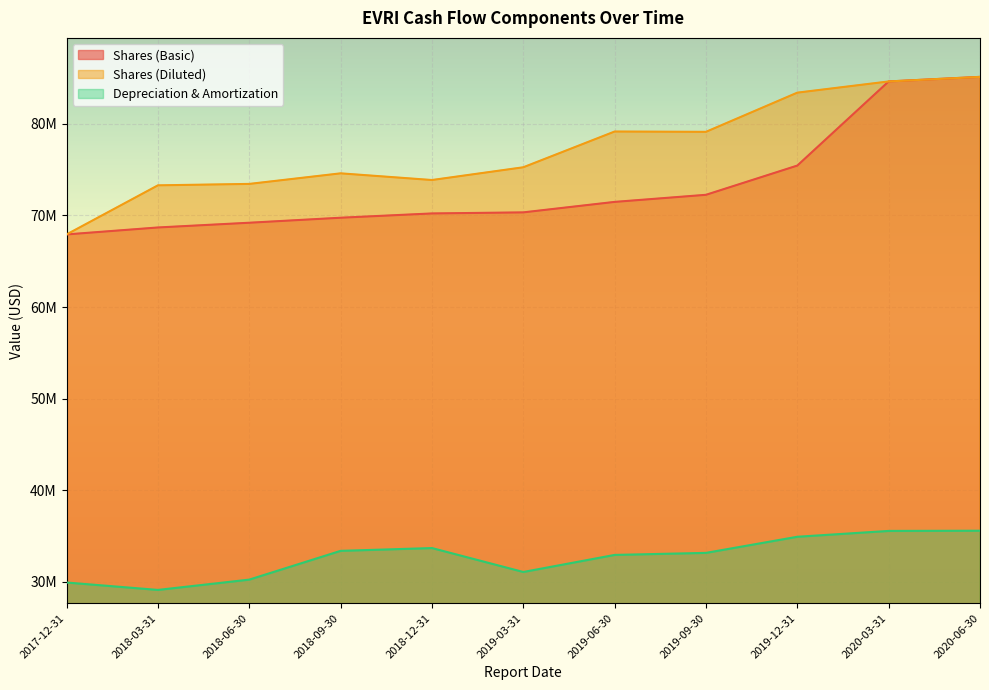

What is the difference between the second highest and second lowest values in the Depreciation & Amortization series?

5631000